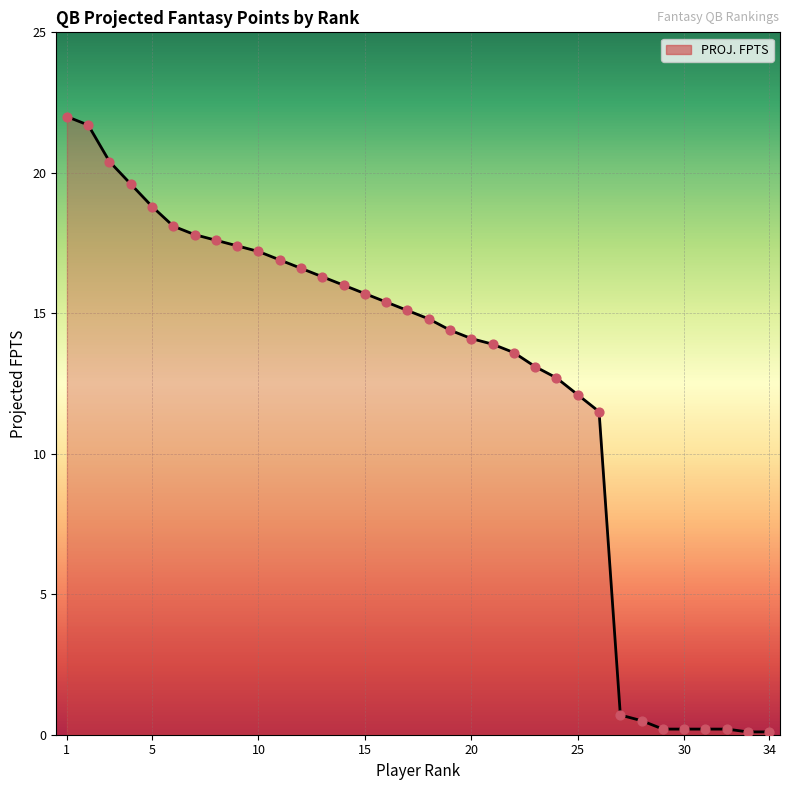

What is the difference between the maximum and minimum values?

21.9